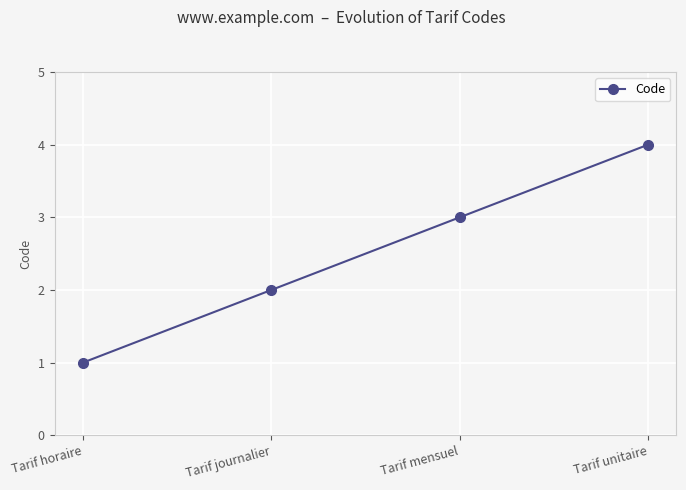

Is it true that the value at Tarif mensuel is 3?

True